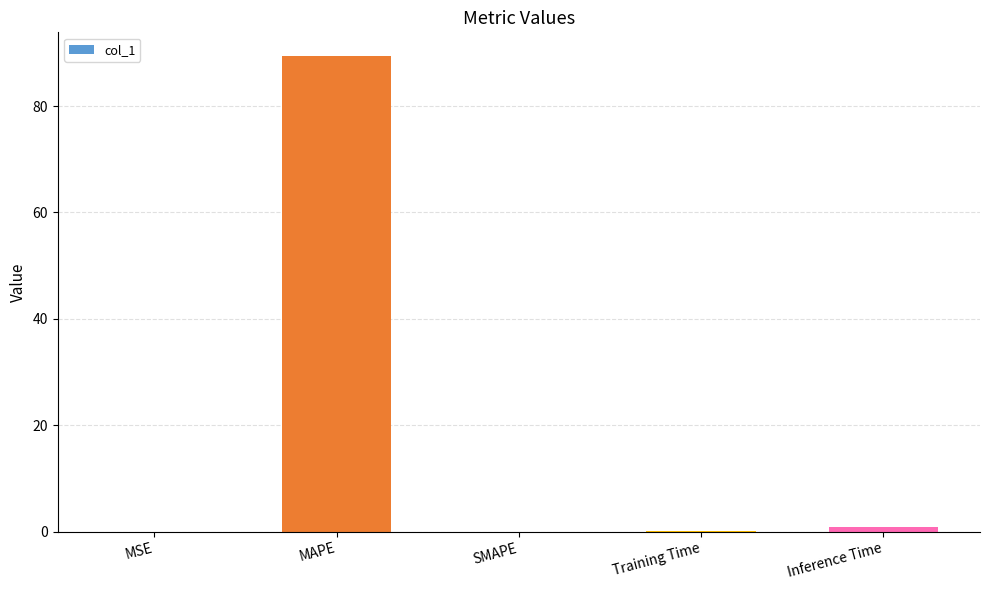

Between Training Time and MAPE, which is larger?

MAPE